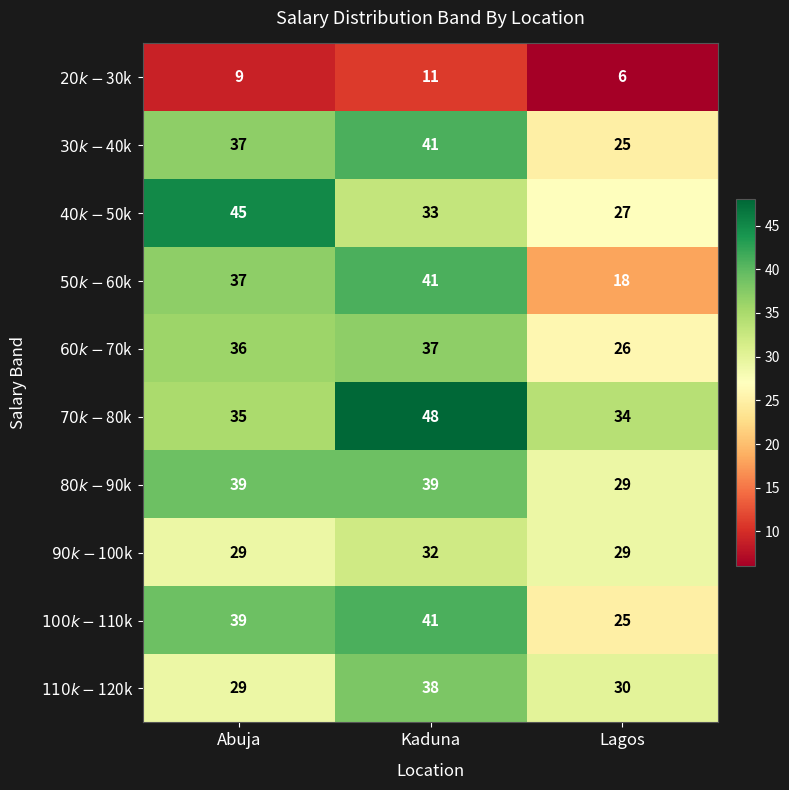

At which category does the chart reach its minimum across all series?

Lagos